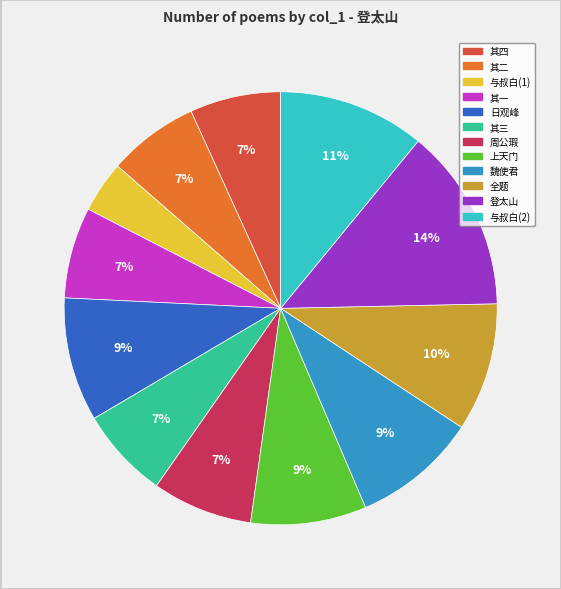

To the nearest percent, what is the difference between the largest and smallest slice percentages?

10%